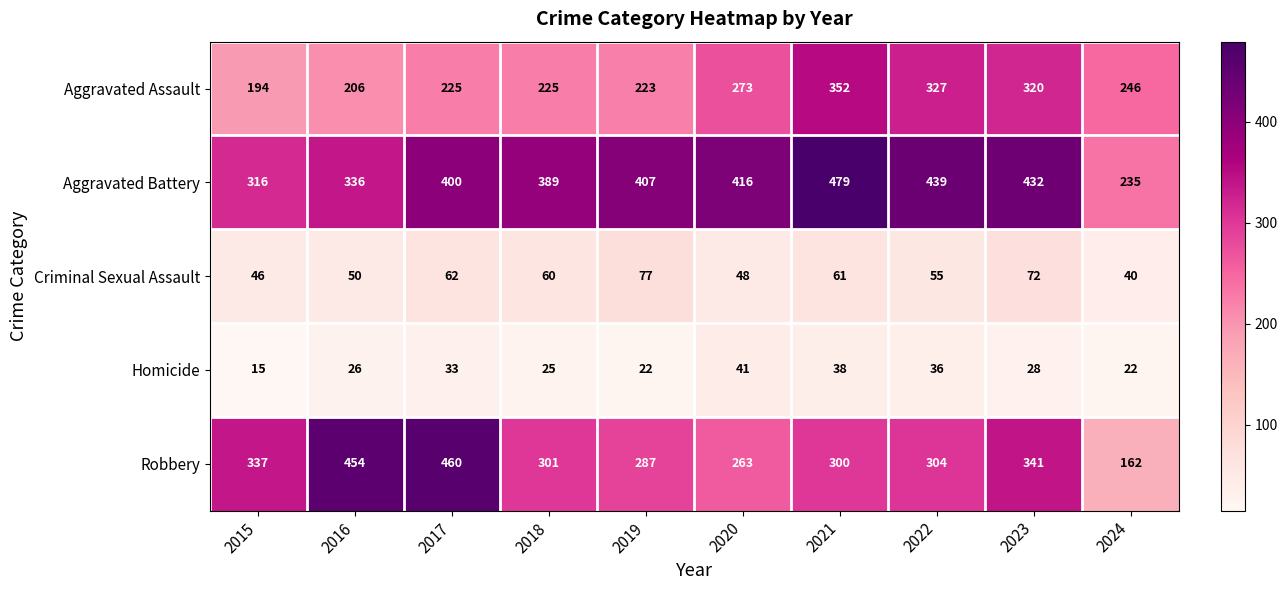

What is the total value across all series at 2024?

705